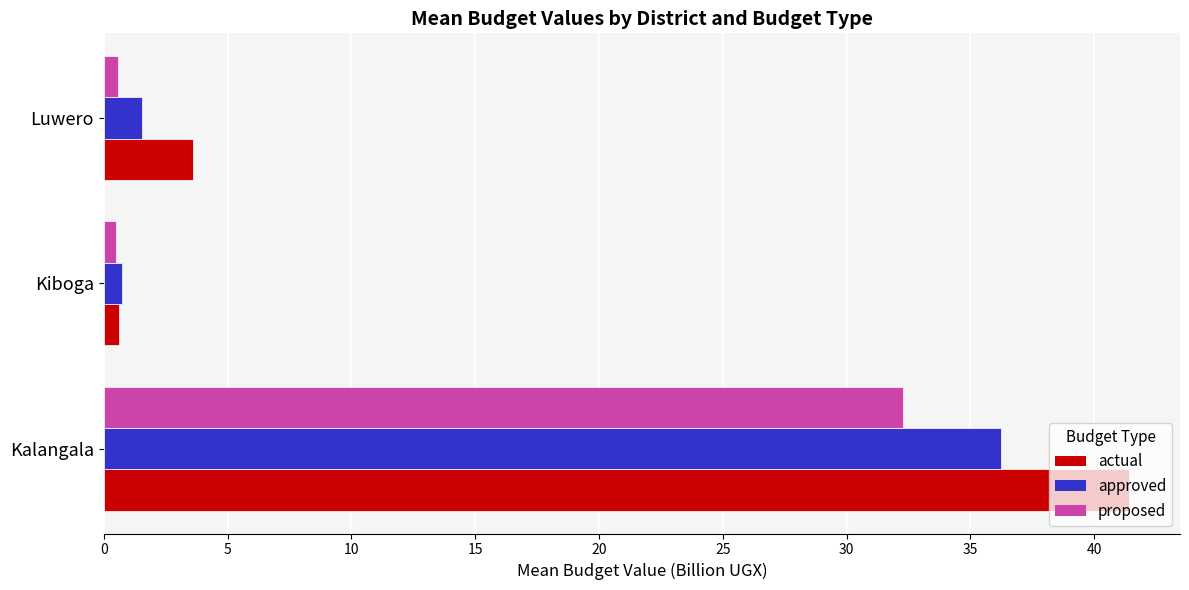

True or false: approved has a value of 36.2 at Kalangala.

True